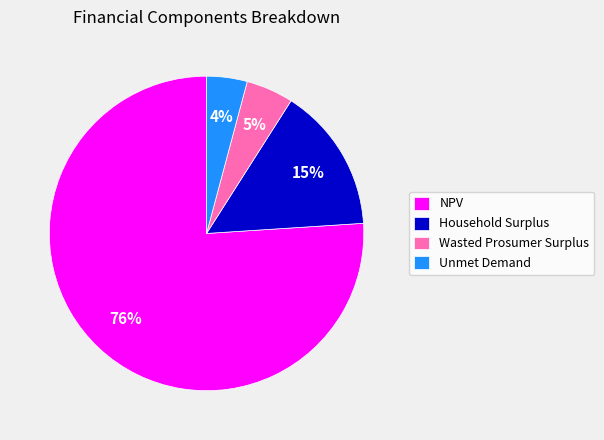

Which has a higher value, Wasted Prosumer Surplus or Household Surplus?

Household Surplus